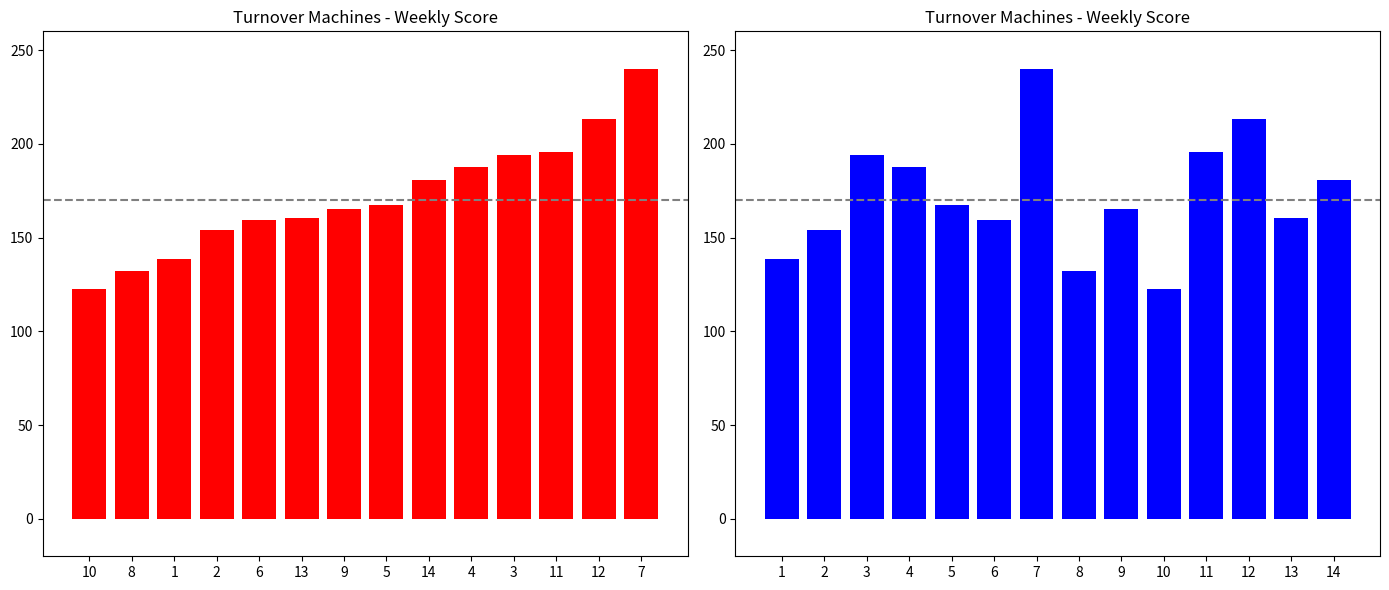

True or false: the data shows 164.5 at 7.

False